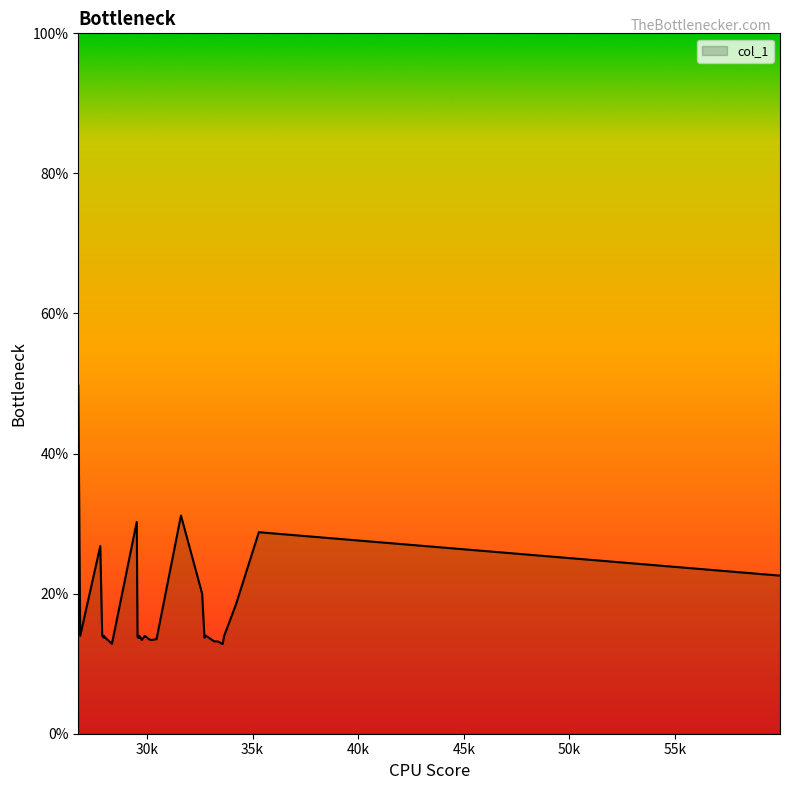

What is the difference between the maximum and minimum values?

36.9